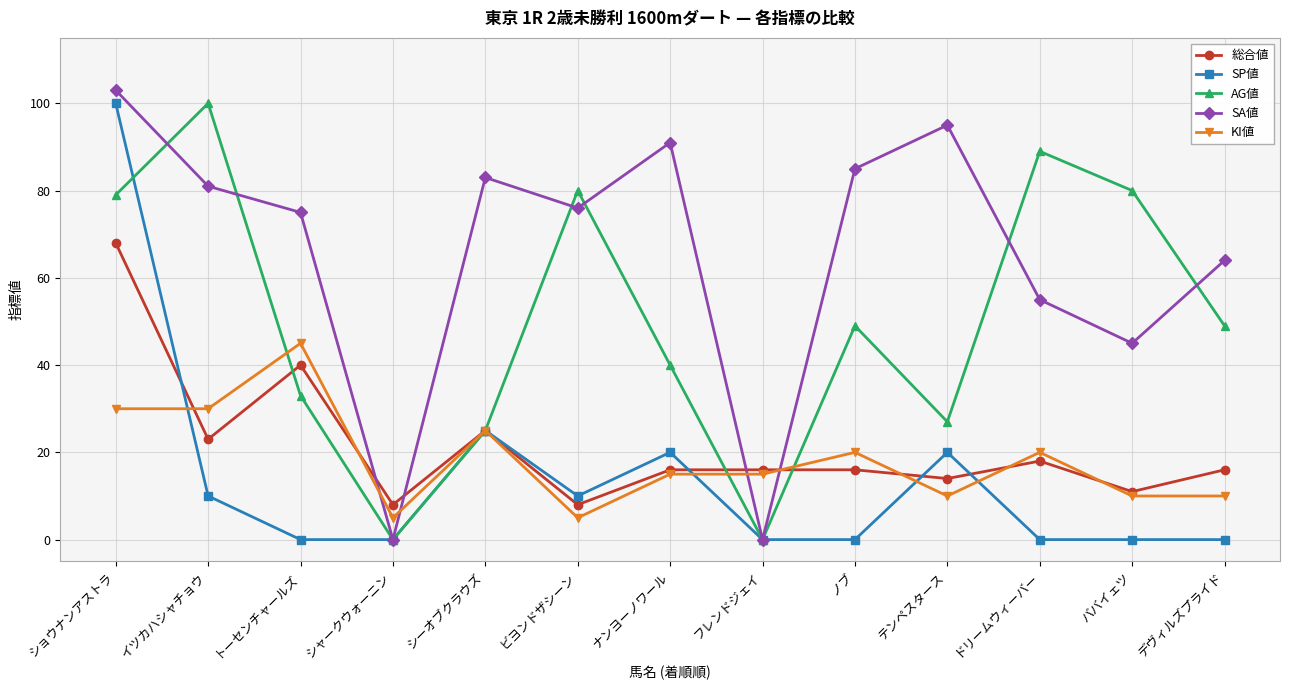

At which category is the sum across all series the highest?

ショウナンアストラ